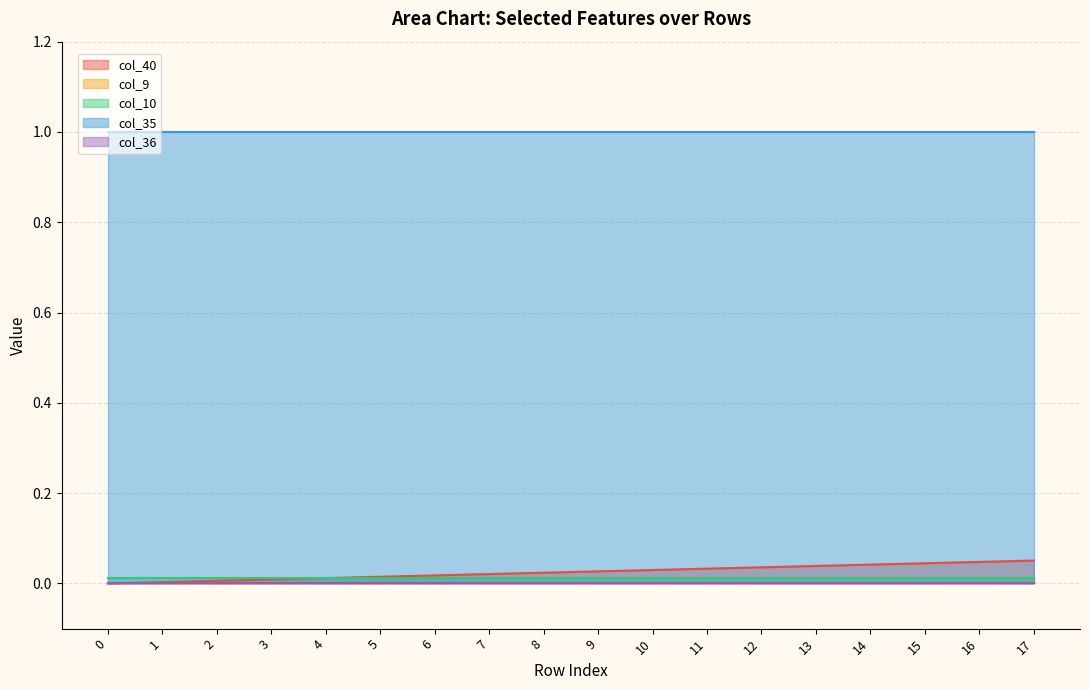

Does the chart have visible grid lines?

Yes